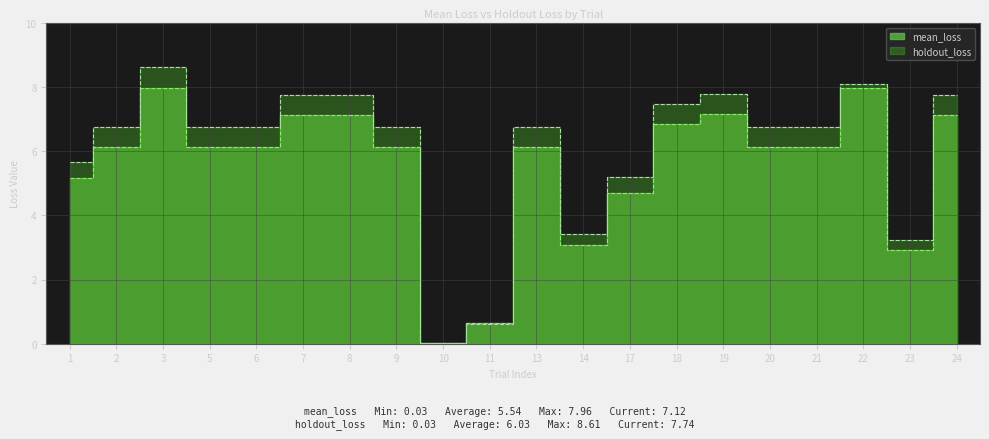

What are all the series names shown in the legend?

mean_loss, holdout_loss